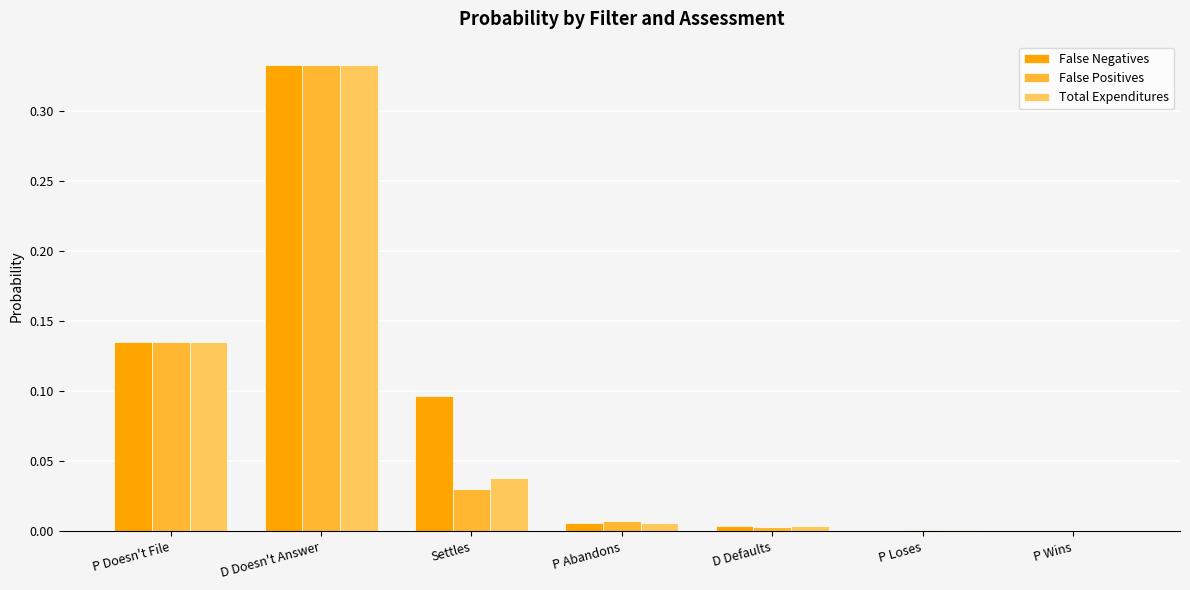

At which category is the sum across all series the highest?

D Doesn't Answer